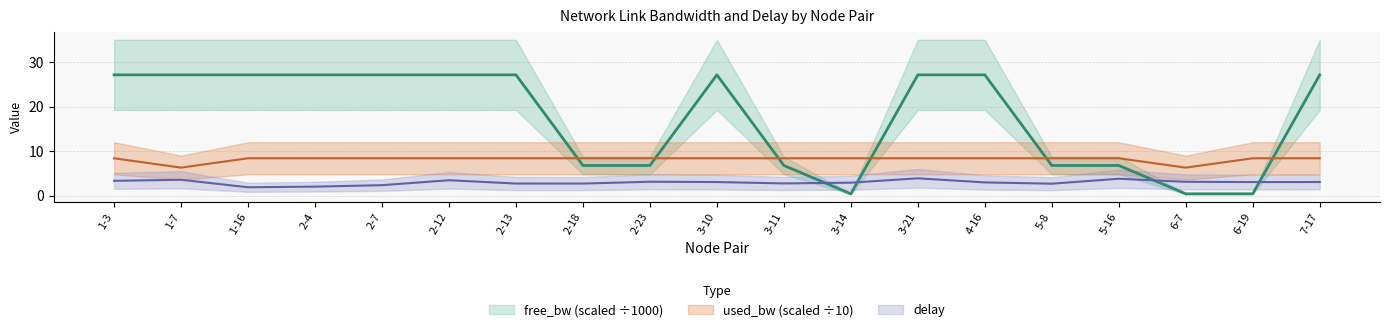

List the series in order of their peak value, highest first.

free_bw, used_bw, delay